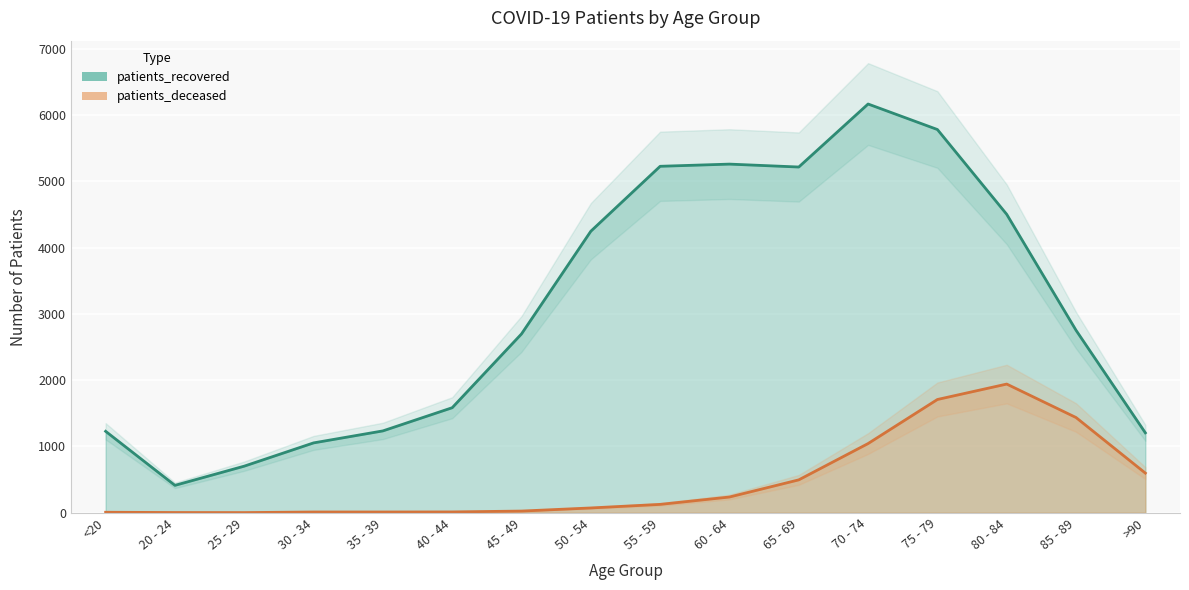

How many data points does each series have?

16